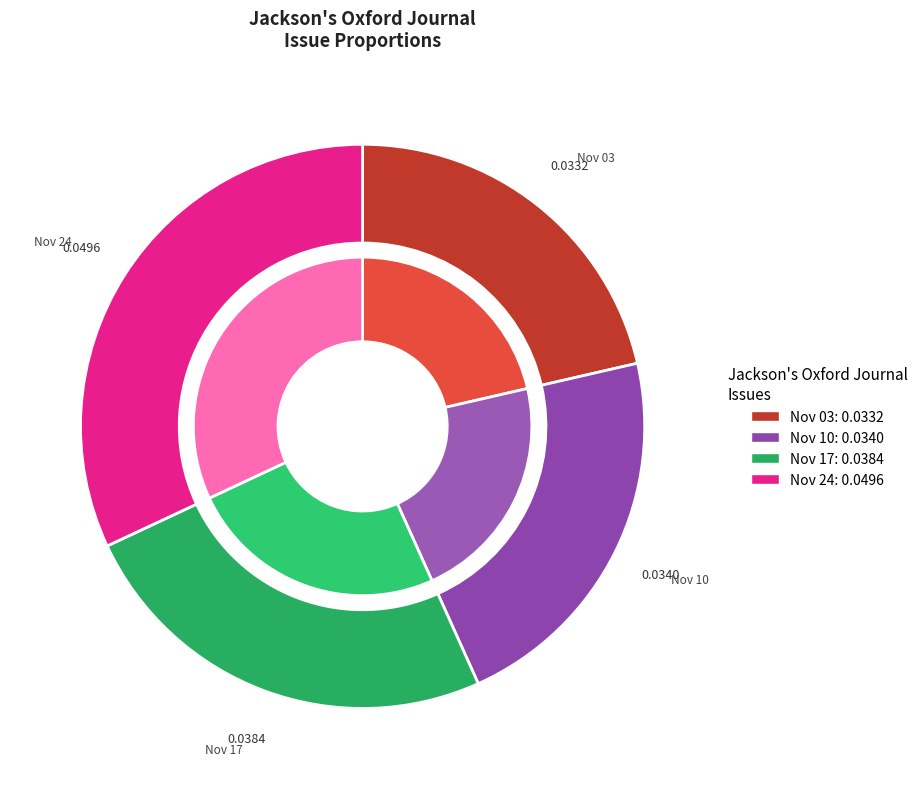

To the nearest percent, what is the difference between the 1804.11.03_Jackson'sOxfordJournal and 1804.11.24_Jackson'sOxfordJournal slice percentages?

11%